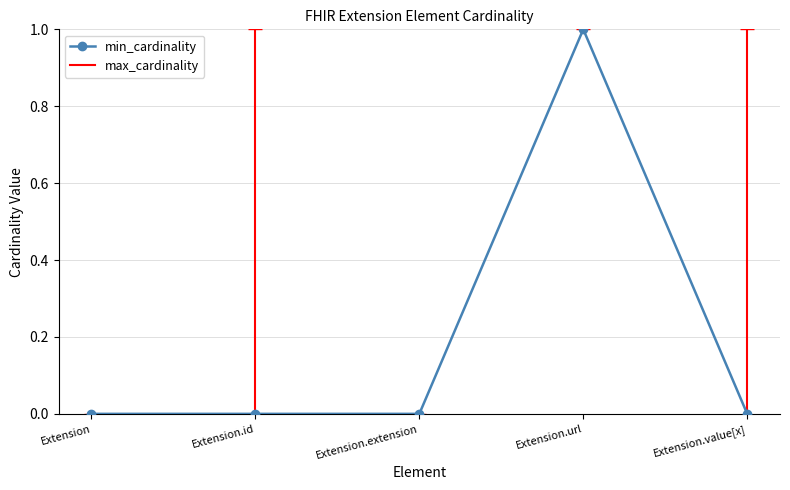

What is the change in value from Extension.id to Extension.url?

+1